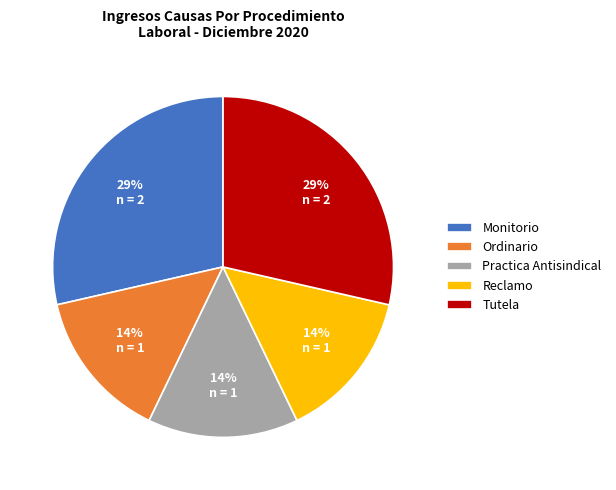

How many slices are in this pie chart?

5